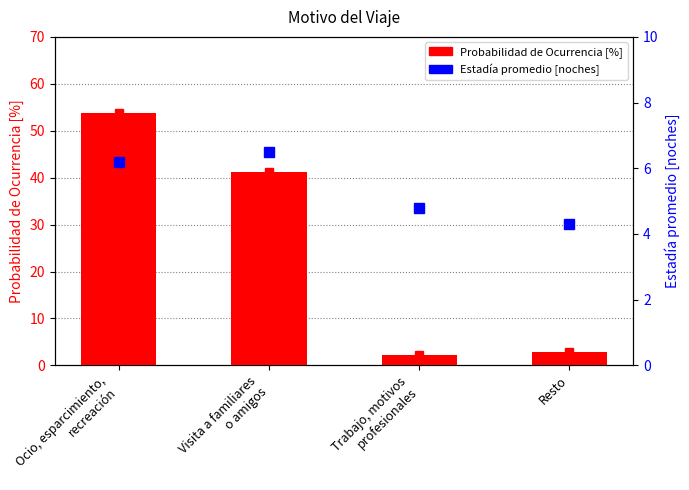

What is the maximum value shown in the chart?

53.7